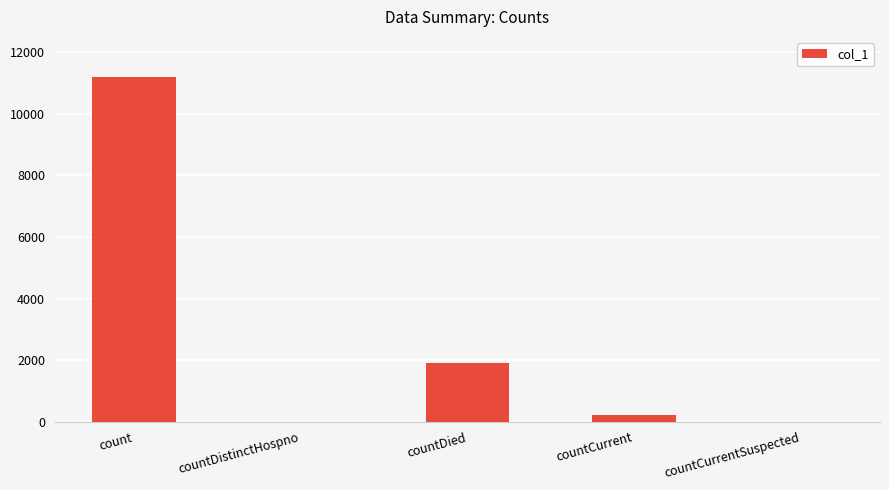

At which category does the chart reach its peak across all series?

count